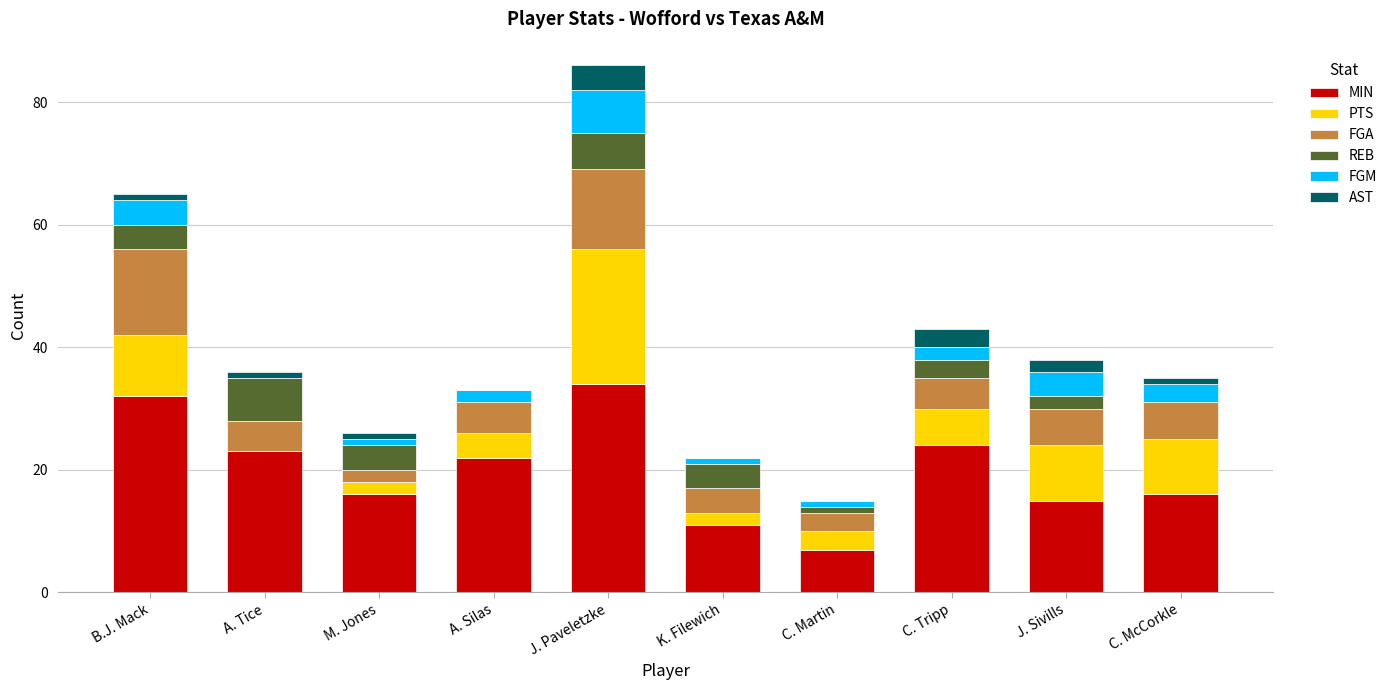

Count the number of data series in this chart.

6